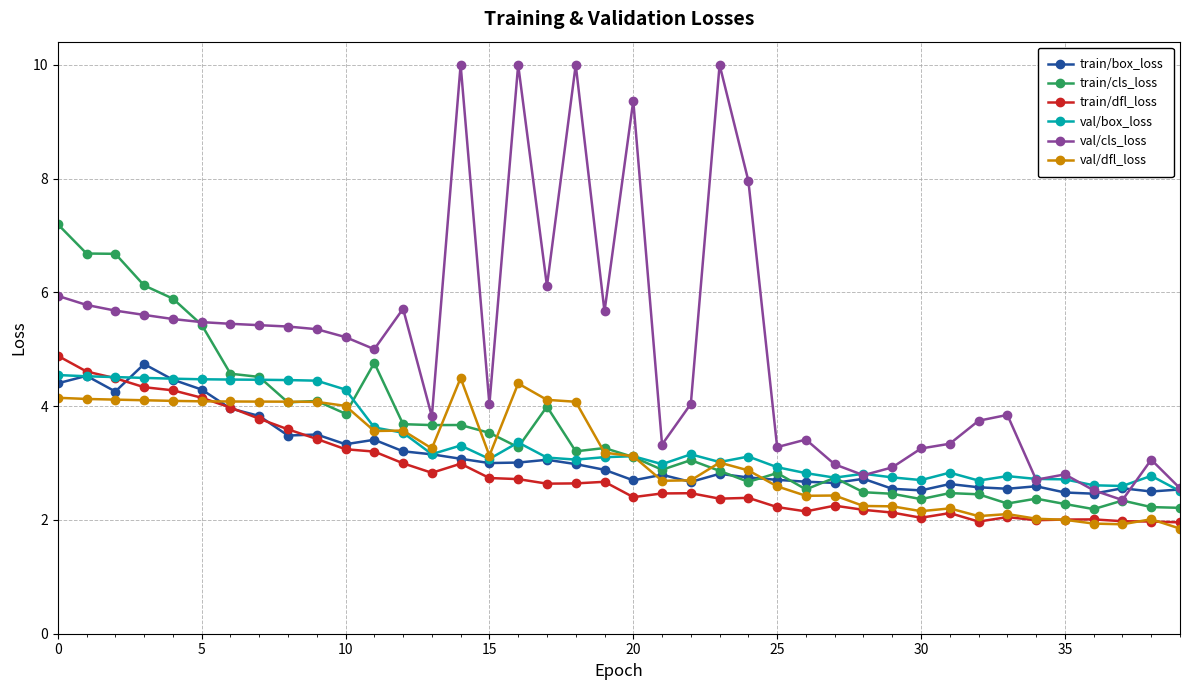

True or false: val/cls_loss and train/dfl_loss intersect in this chart.

False